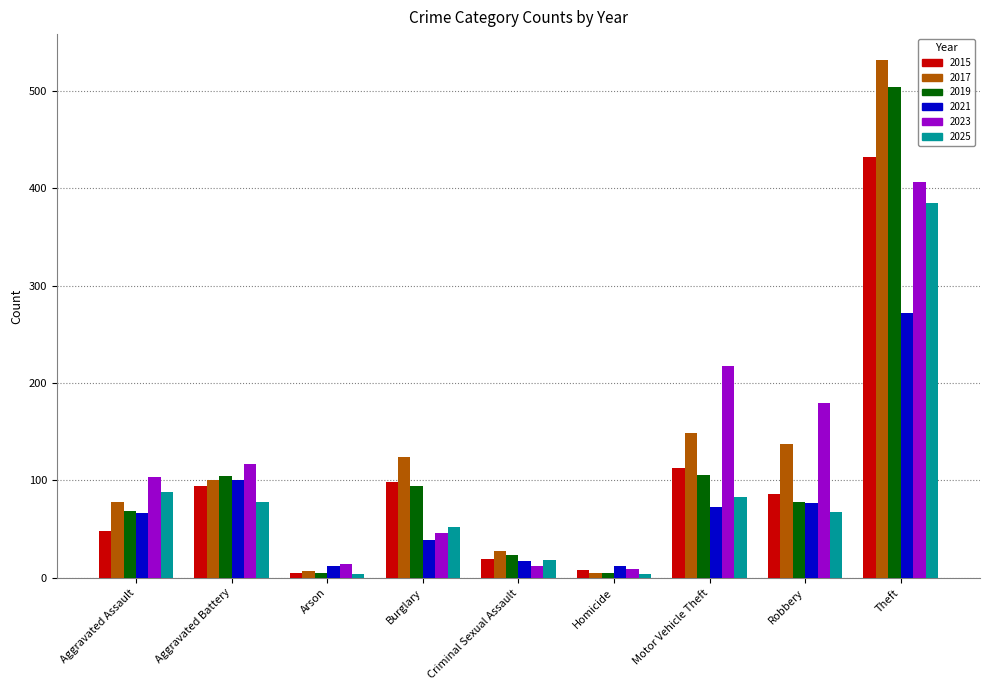

What is the difference between the highest and lowest values at Theft?

260